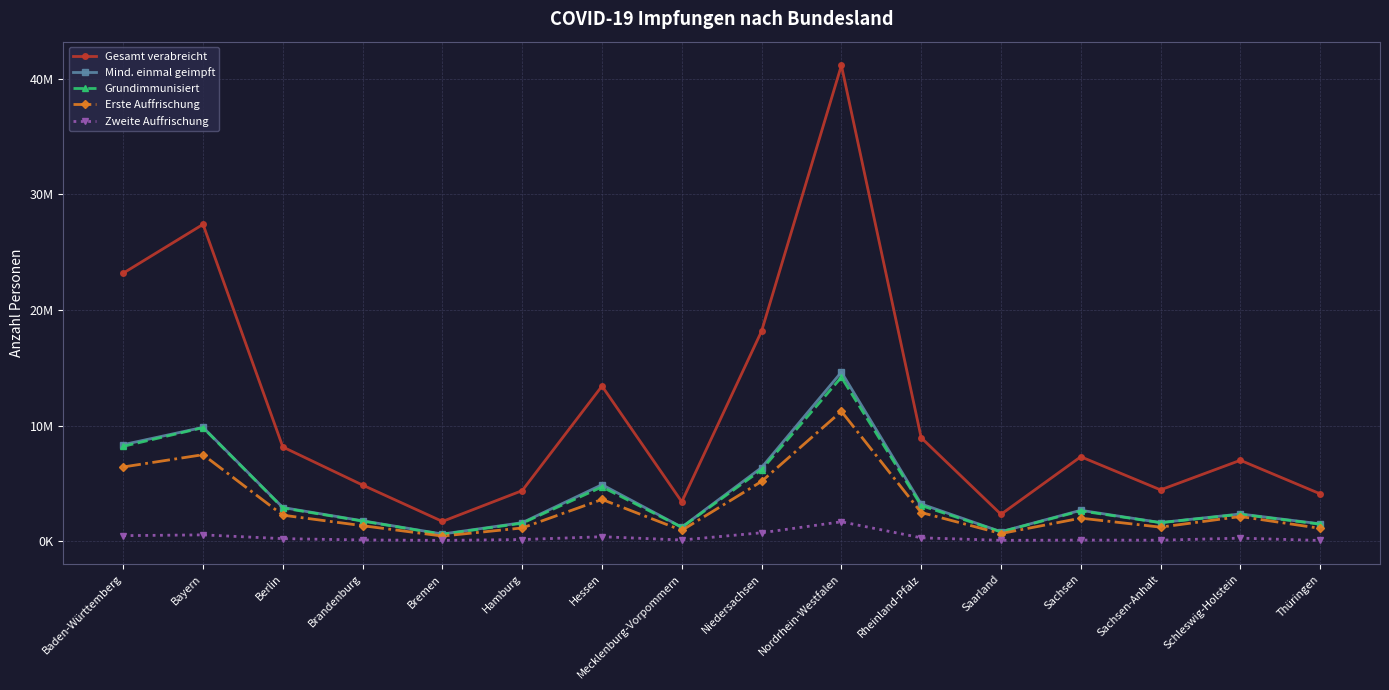

What are all the series names shown in the legend?

Gesamt verabreicht, Mind. einmal geimpft, Grundimmunisiert, Erste Auffrischung, Zweite Auffrischung